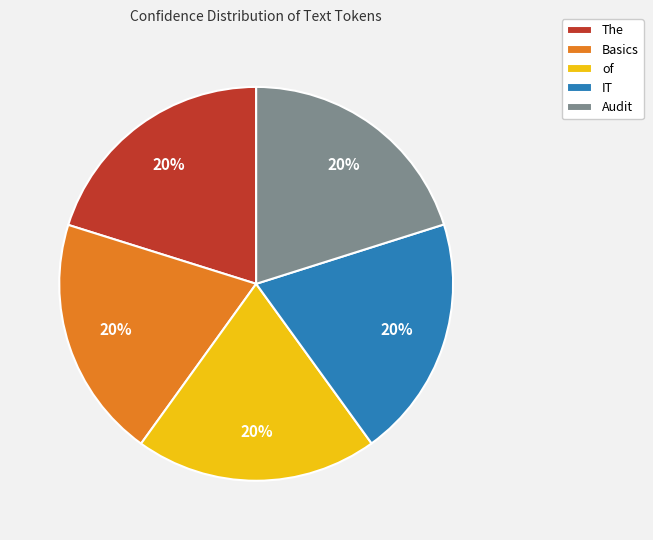

What is the ratio of the value at Basics to the value at IT?

1.0